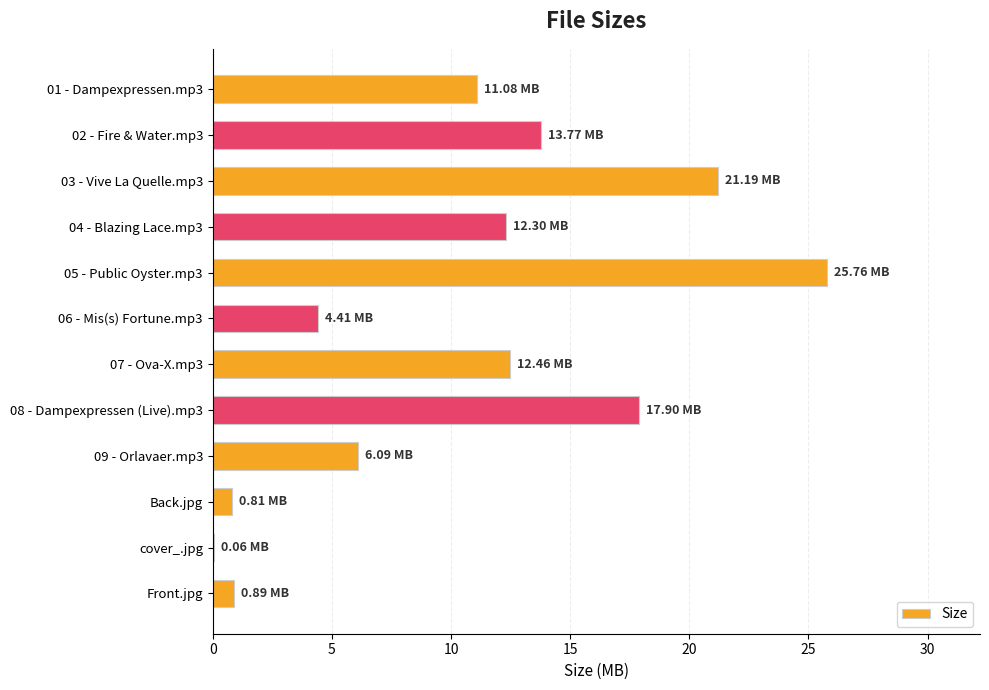

What is the change in value from 07 - Ova-X.mp3 to 08 - Dampexpressen (Live).mp3?

+5.4